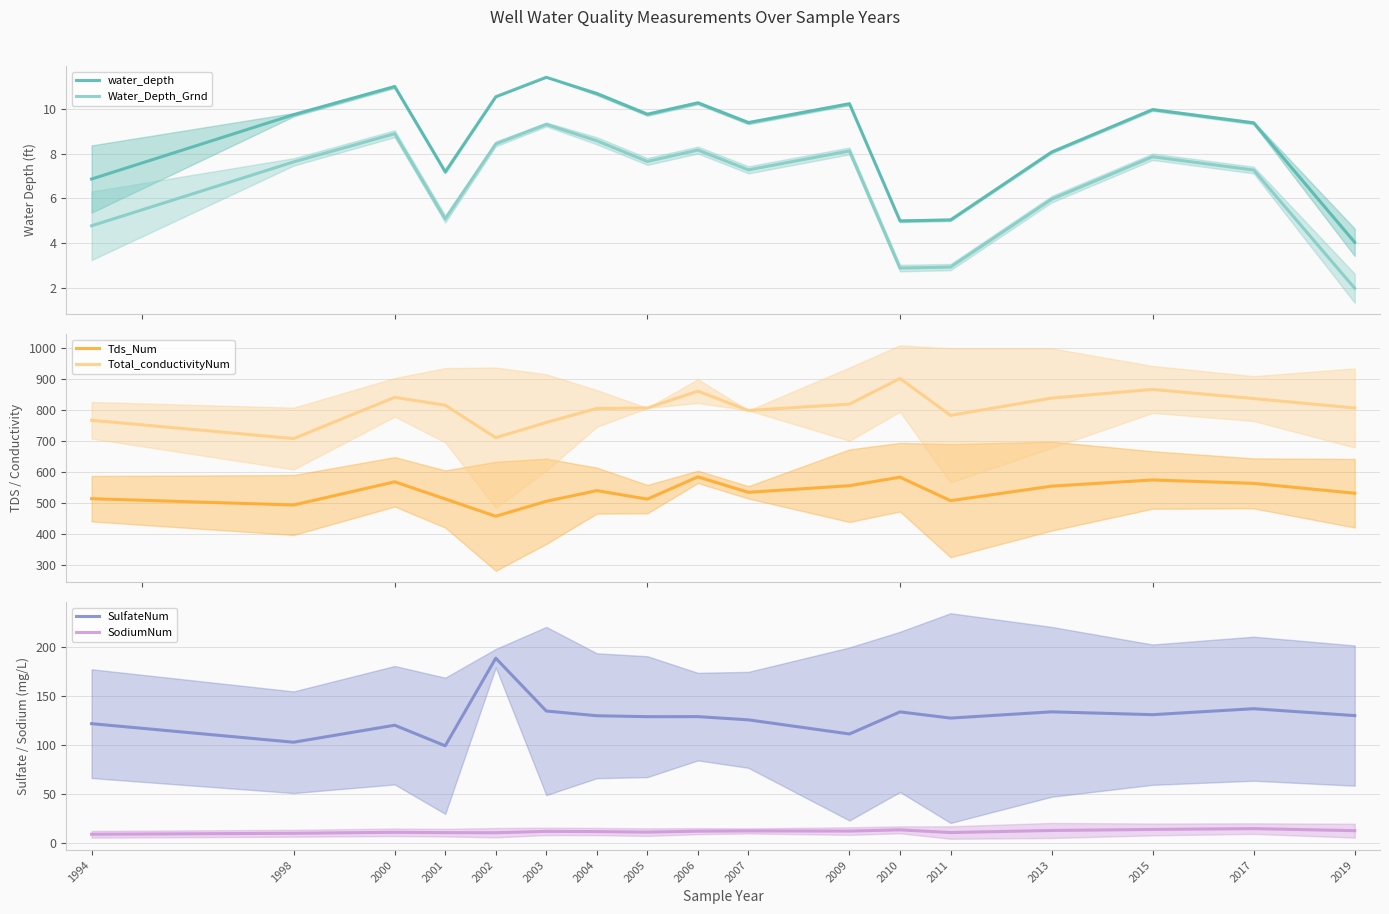

Rank the series at 2015 from lowest to highest value.

Water_Depth_Grnd, water_depth, SodiumNum, SulfateNum, Tds_Num, Total_conductivityNum